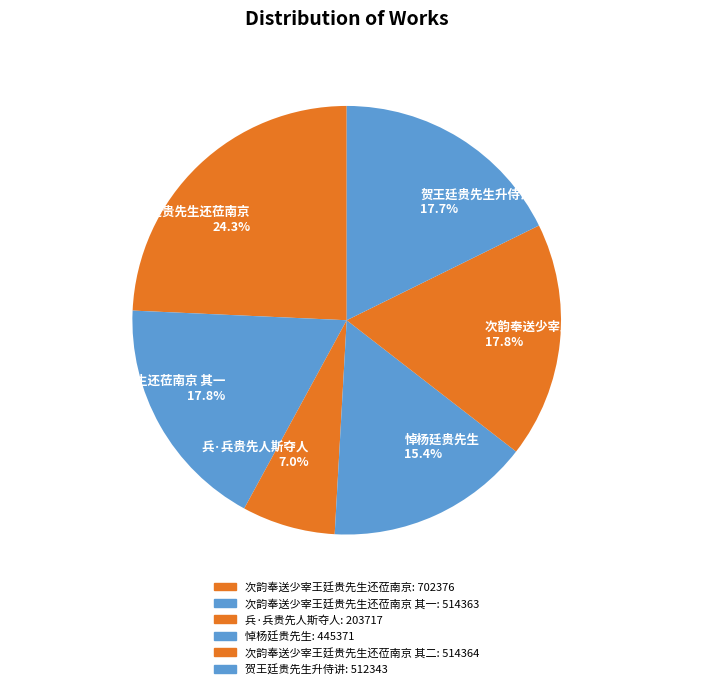

What percentage do 兵·兵贵先人斯夺人 7.0% and 次韵奉送少宰王廷贵先生还莅南京 其一 17.8% together represent?

24.8%